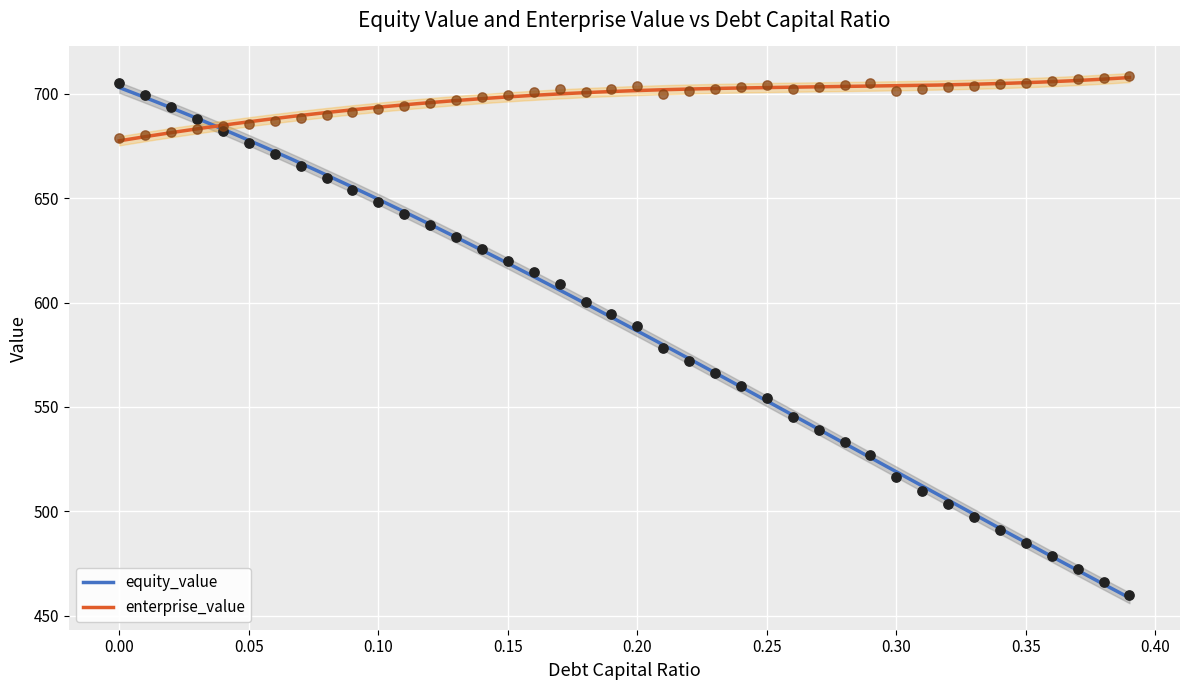

At how many categories does at least one series exceed 488?

40